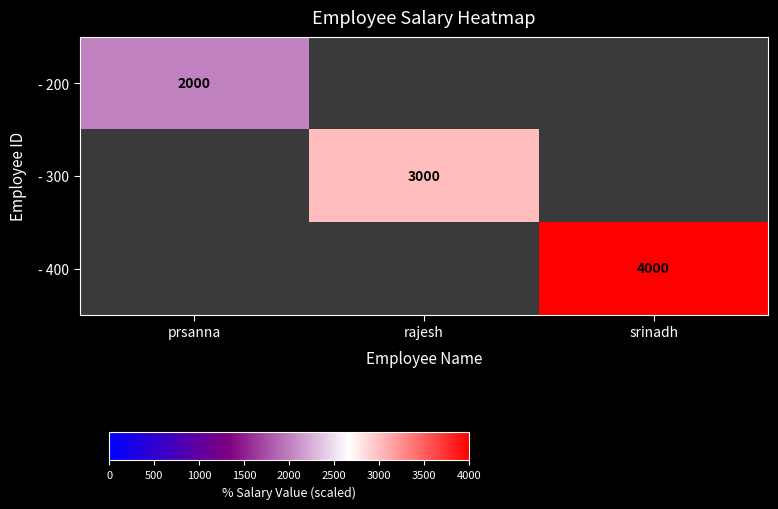

True or false: - 400 has a value of 2438 at srinadh.

False